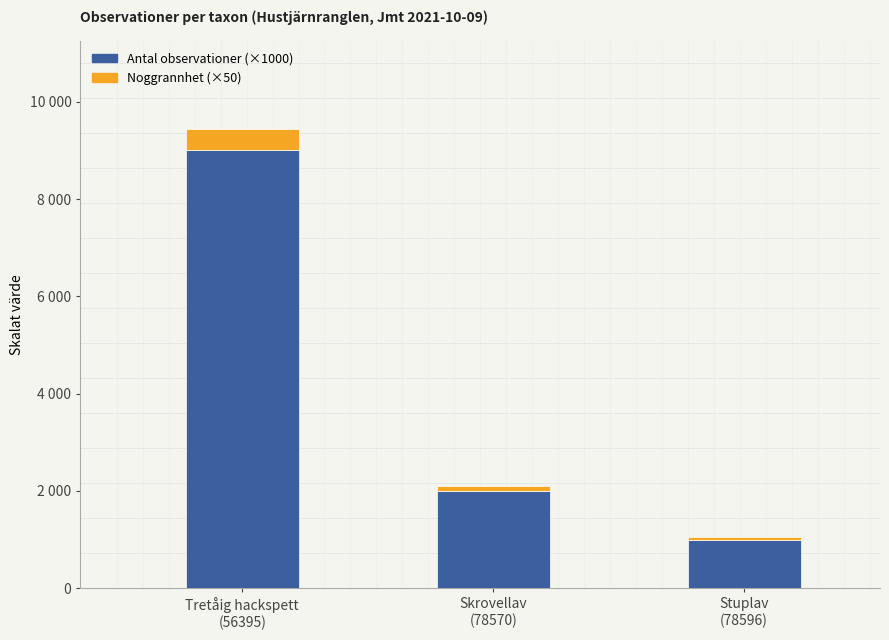

Is the value of Noggrannhet (×50) at Stuplav
(78596) greater than the value of Antal observationer (×1000) at Tretåig hackspett
(56395)?

No